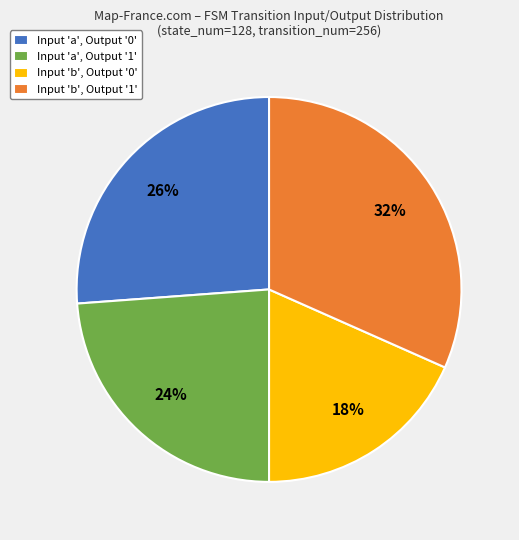

Do Input 'b', Output '1' and Input 'a', Output '1' together represent more than half of the pie?

Yes